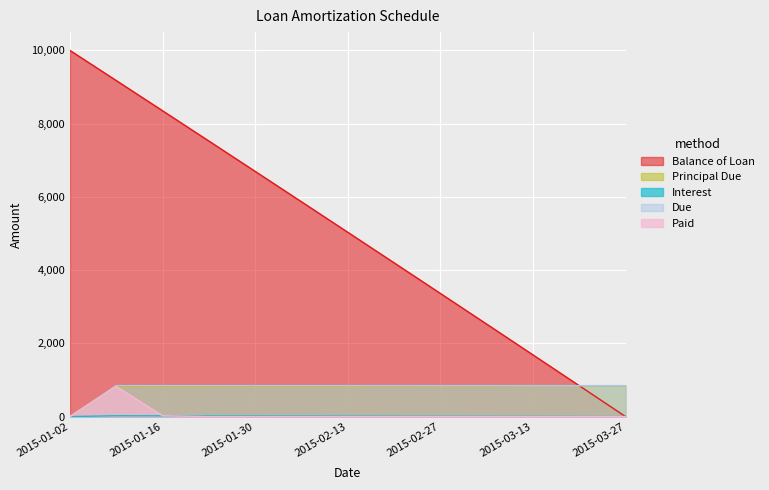

Count the number of data series in this chart.

5